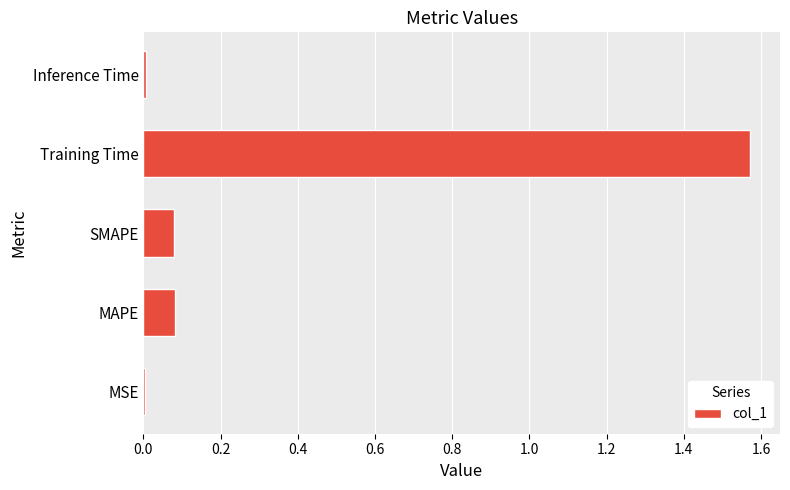

What is the average value?

0.3